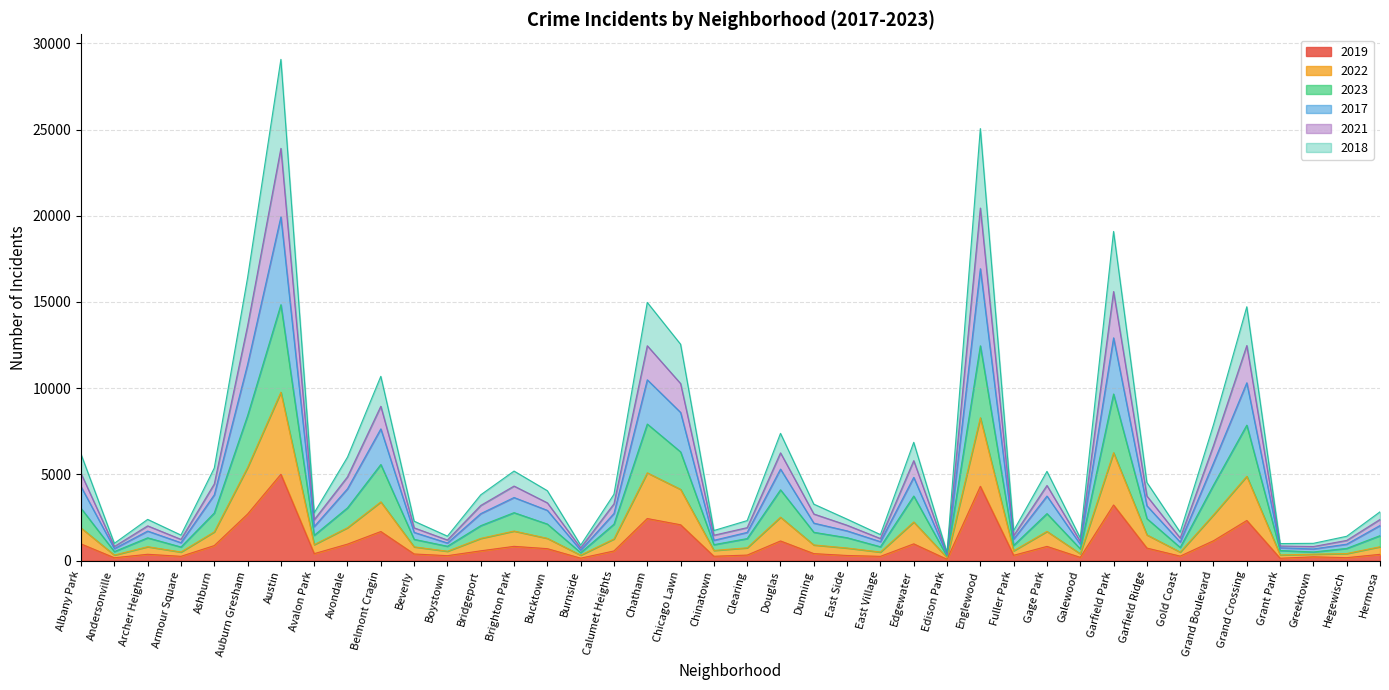

Between Bridgeport and Auburn Gresham, which is larger?

Auburn Gresham